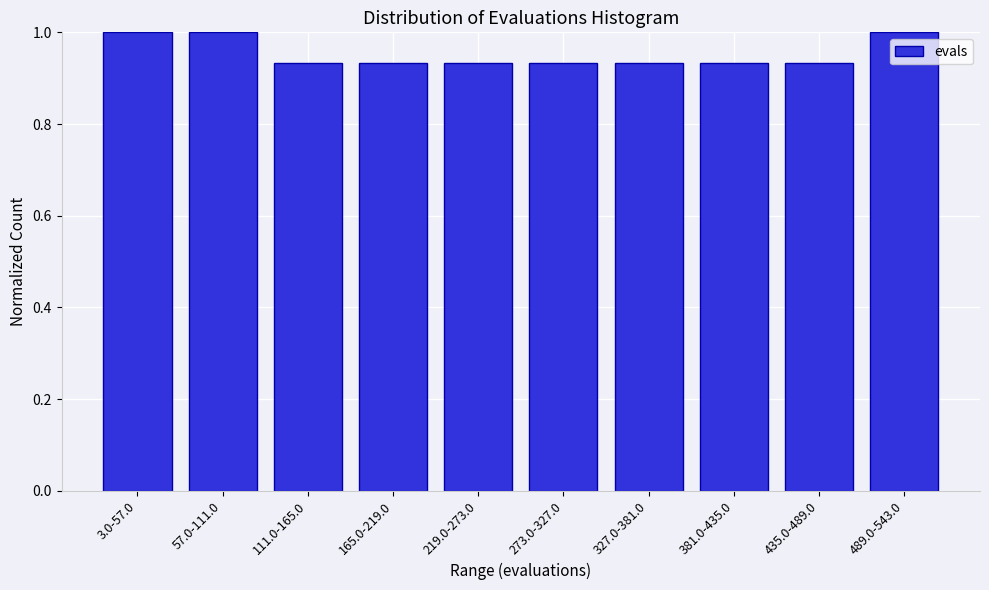

What is the change in value from 219.0-273.0 to 489.0-543.0?

+0.1